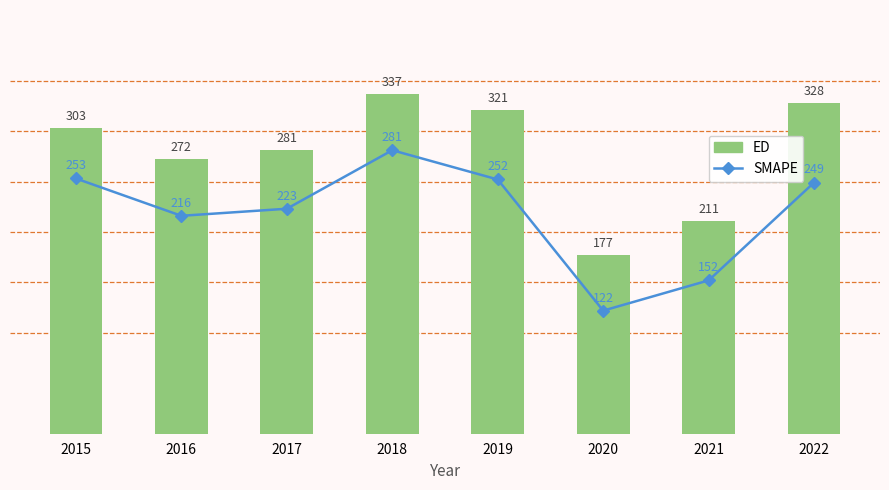

List the series in order of their peak value, lowest first.

SMAPE, ED